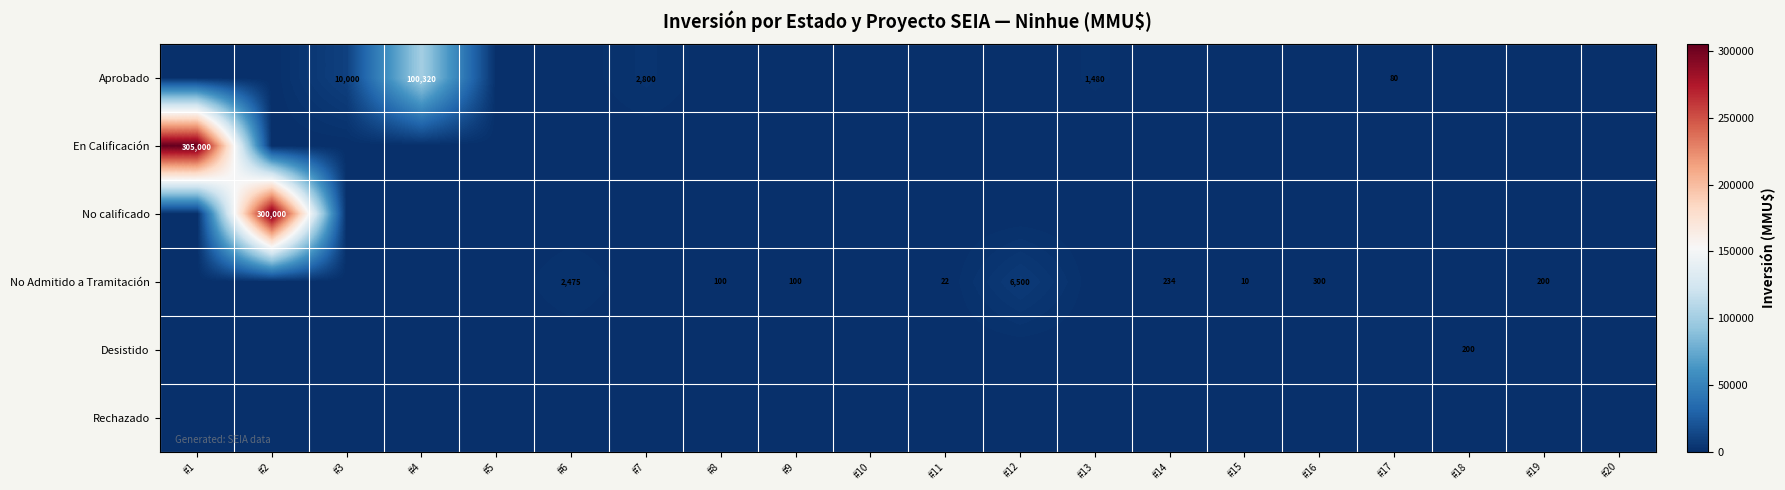

Is it true that No Admitido a Tramitación equals 133 at #9?

False